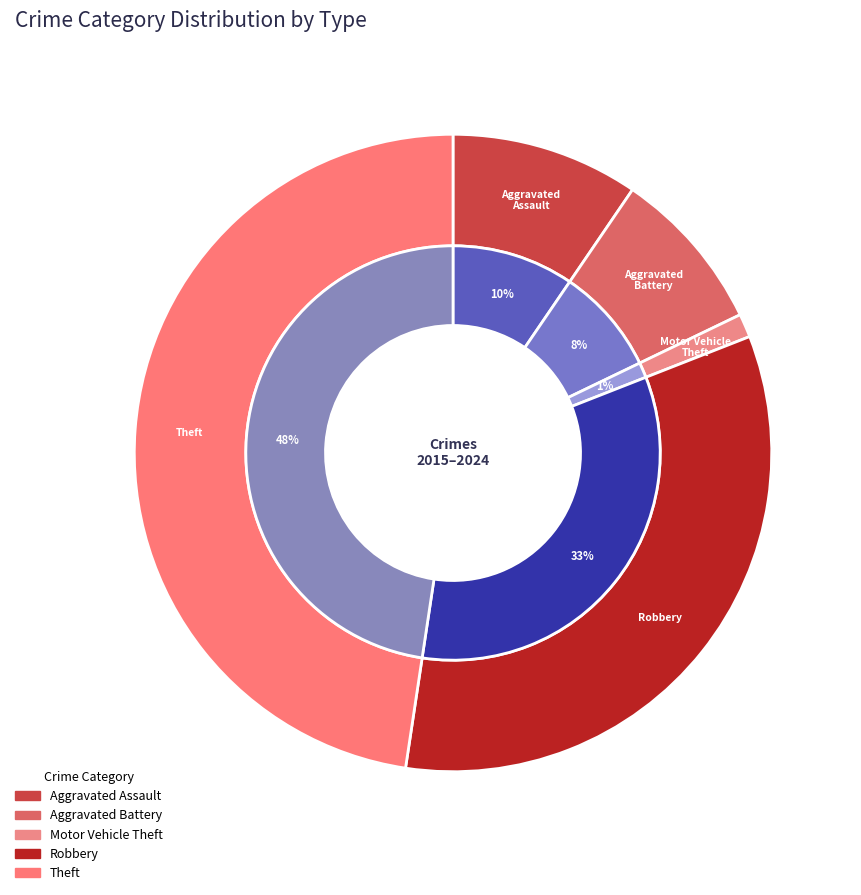

To the nearest percent, what is the difference between the largest and smallest slice percentages?

46%